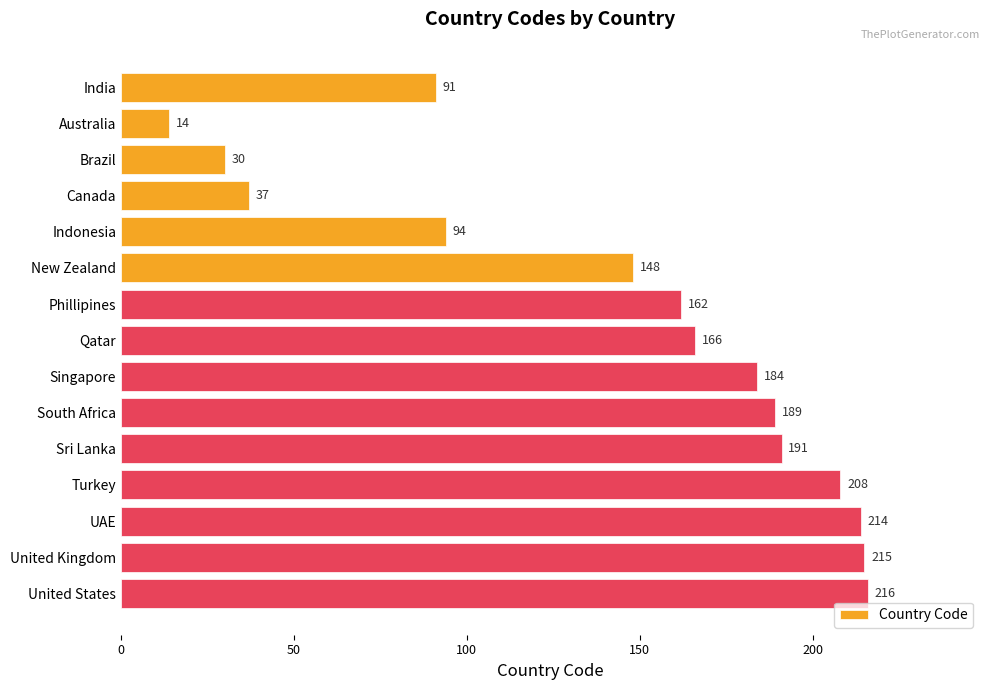

Is it true that the value at South Africa is 87?

False